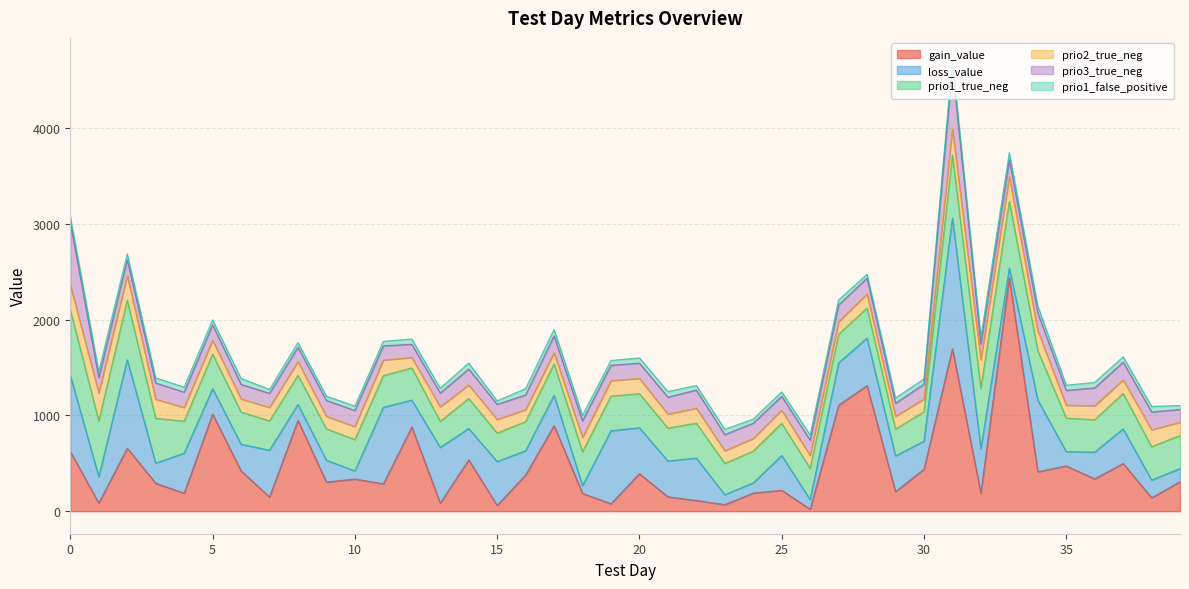

Reading right to left, transcribe all the data shown in this chart.

gain_value: 39=308.1	38=140.0	37=498.7	36=337.9	35=472.4	34=412.6	33=2440.2	32=188.4	31=1698.4	30=438.1	29=204.2	28=1311.6	27=1107.8	26=20.2	25=218.8	24=189.4	23=69.0	22=111.8	21=150.5	20=391.8	19=78.0	18=186.3	17=894.5	16=378.1	15=60.9	14=536.6	13=84.5	12=880.5	11=285.6	10=336.6	9=304.2	8=949.0	7=148.2	6=422.2	5=1015.0	4=187.8	3=292.6	2=658.2	1=84.8	0=622.9
loss_value: 39=137.5	38=185.3	37=362.1	36=279.8	35=150.3	34=749.7	33=101.7	32=464.6	31=1364.7	30=294.8	29=373.3	28=497.4	27=442.6	26=101.8	25=363.4	24=107.0	23=103.5	22=443.4	21=374.7	20=480.1	19=762.9	18=80.8	17=318.6	16=253.9	15=458.2	14=328.2	13=582.1	12=281.1	11=800.1	10=85.2	9=228.4	8=167.1	7=489.4	6=277.1	5=265.4	4=419.0	3=209.8	2=924.6	1=276.2	0=795.9
prio1_true_neg: 39=346.0	38=349.0	37=370.0	36=338.0	35=350.0	34=516.0	33=694.0	32=631.0	31=659.0	30=307.0	29=281.0	28=314.0	27=299.0	26=325.0	25=337.0	24=332.0	23=326.0	22=365.0	21=343.0	20=356.0	19=362.0	18=354.0	17=327.0	16=304.0	15=298.0	14=312.0	13=273.0	12=336.0	11=331.0	10=326.0	9=328.0	8=304.0	7=306.0	6=337.0	5=361.0	4=334.0	3=468.0	2=623.0	1=581.0	0=685.0
prio2_true_neg: 39=138.0	38=177.0	37=141.0	36=146.0	35=135.0	34=210.0	33=259.0	32=298.0	31=272.0	30=132.0	29=133.0	28=148.0	27=130.0	26=135.0	25=136.0	24=132.0	23=133.0	22=156.0	21=146.0	20=160.0	19=161.0	18=149.0	17=116.0	16=125.0	15=142.0	14=142.0	13=151.0	12=108.0	11=163.0	10=137.0	9=130.0	8=143.0	7=141.0	6=137.0	5=146.0	4=143.0	3=200.0	2=256.0	1=294.0	0=257.0
prio3_true_neg: 39=133.0	38=186.0	37=186.0	36=187.0	35=155.0	34=185.0	33=177.0	32=164.0	31=650.0	30=155.0	29=137.0	28=165.0	27=175.0	26=160.0	25=146.0	24=159.0	23=169.0	22=190.0	21=177.0	20=159.0	19=161.0	18=174.0	17=176.0	16=154.0	15=157.0	14=167.0	13=144.0	12=139.0	11=148.0	10=168.0	9=166.0	8=150.0	7=147.0	6=152.0	5=160.0	4=160.0	3=169.0	2=165.0	1=159.0	0=653.0
prio1_false_positive: 39=42.0	38=57.0	37=56.0	36=57.0	35=54.0	34=72.0	33=75.0	32=73.0	31=66.0	30=55.0	29=55.0	28=39.0	27=53.0	26=55.0	25=46.0	24=43.0	23=55.0	22=47.0	21=59.0	20=55.0	19=50.0	18=56.0	17=68.0	16=66.0	15=37.0	14=62.0	13=50.0	12=55.0	11=47.0	10=45.0	9=46.0	8=49.0	7=41.0	6=62.0	5=52.0	4=52.0	3=54.0	2=62.0	1=65.0	0=64.0